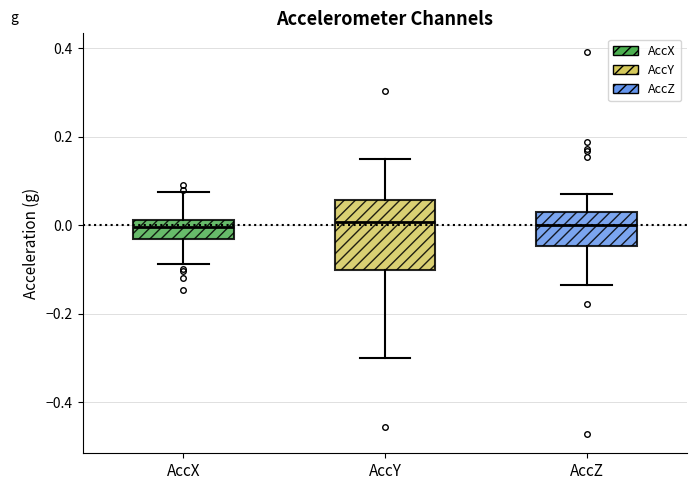

Reading left to right, transcribe this box plot: for each box, give where its median line is, the range the box spans, and where its two whiskers end, as read against the y-axis. The values are not printed on the chart, so give them approximately, as read against the axis.

AccX: median 0.00, box -0.04 to 0.02, whiskers -0.08 to 0.08
AccY: median 0.00, box -0.10 to 0.06, whiskers -0.30 to 0.16
AccZ: median 0.00, box -0.04 to 0.04, whiskers -0.14 to 0.08